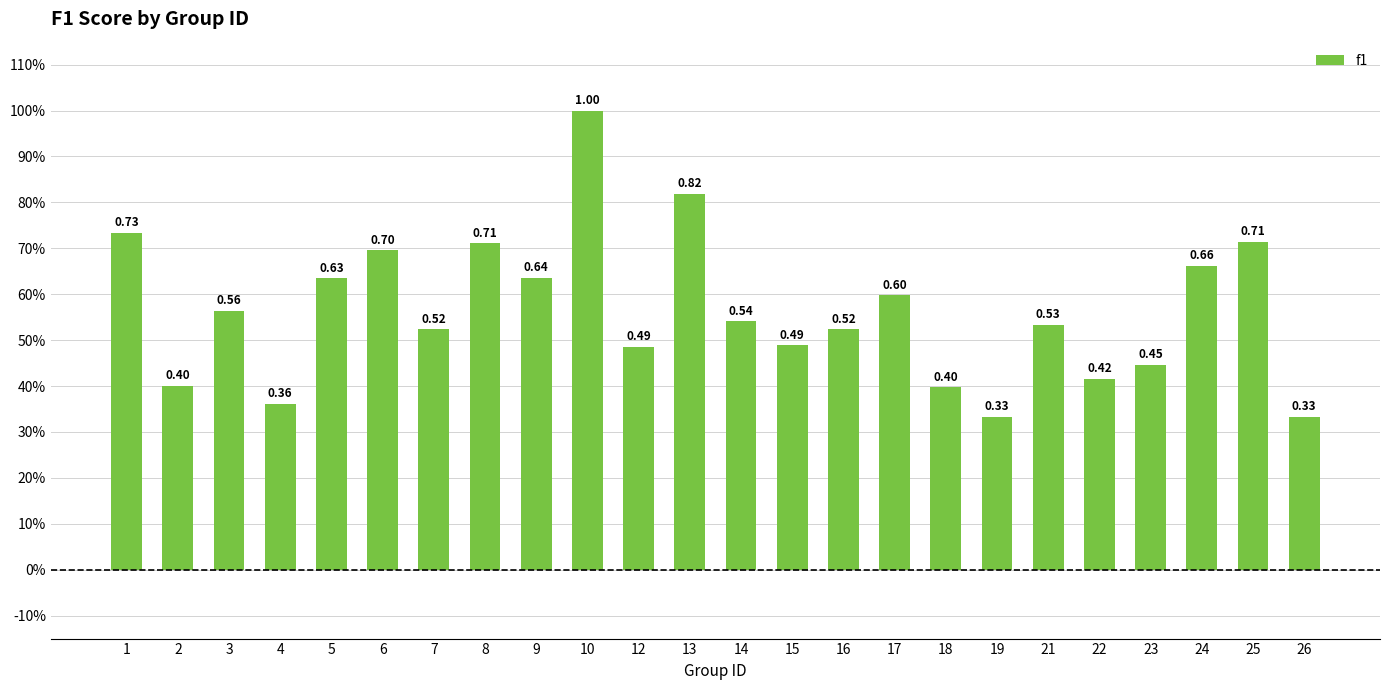

Does the chart contain any negative values?

No